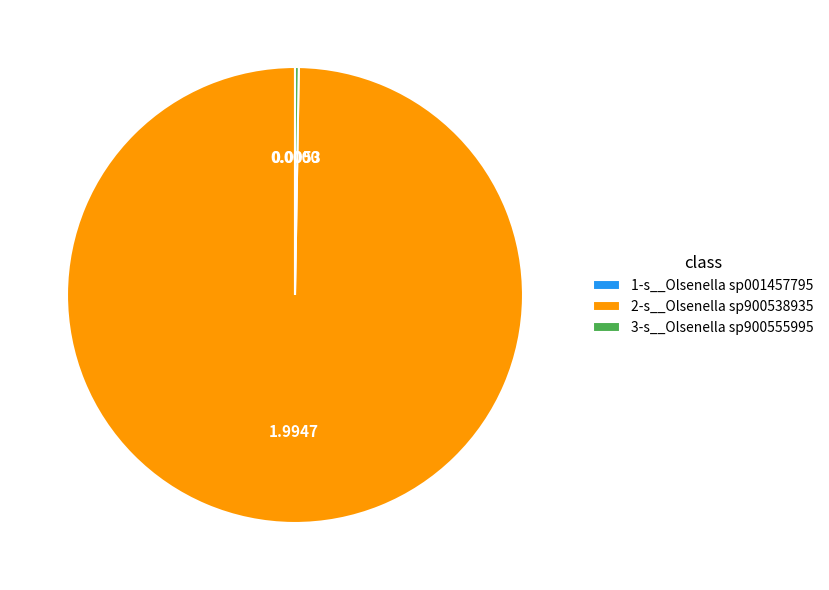

Is there a majority slice in this chart?

Yes